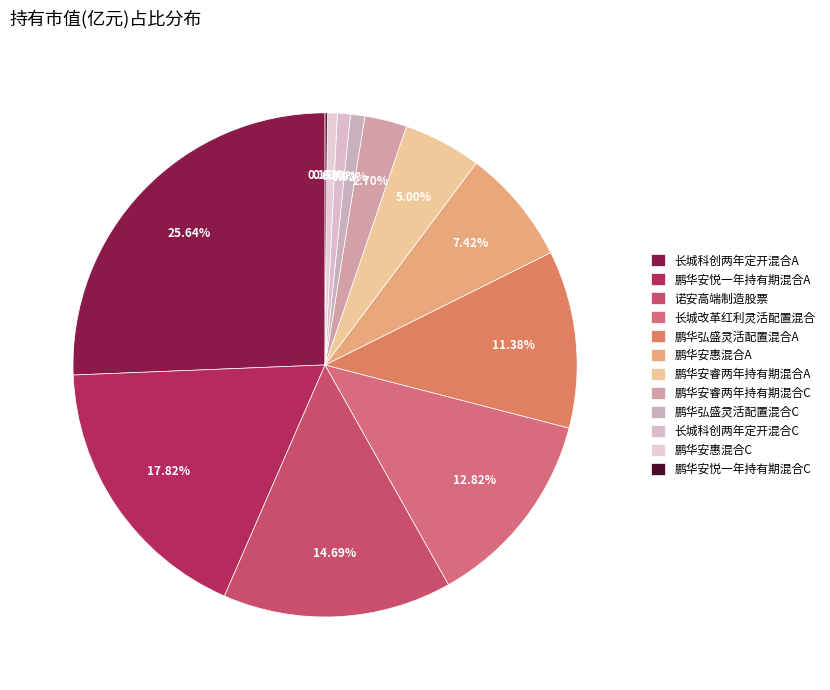

To the nearest percent, what is the difference between the largest and smallest slice percentages?

25%